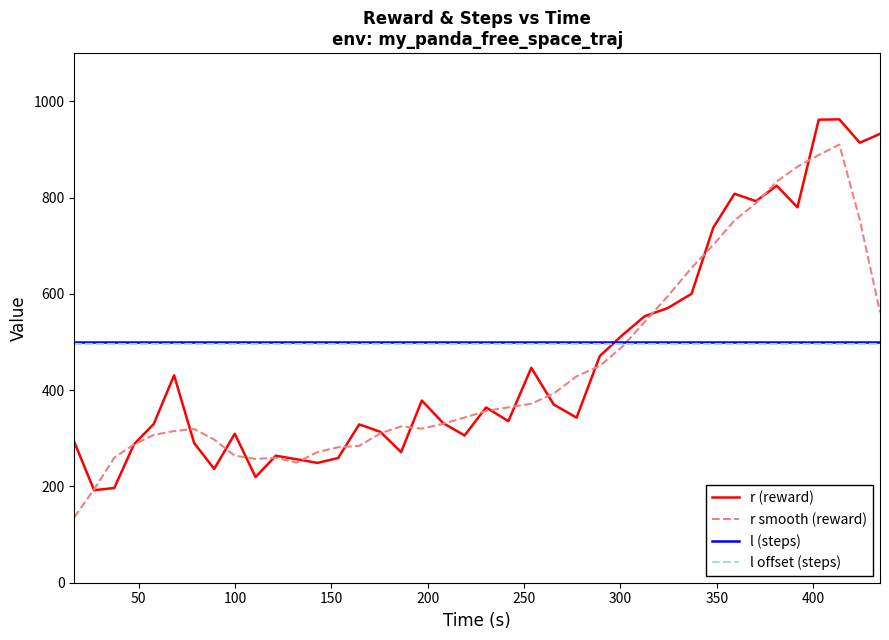

How many times do l (steps) and r (reward) cross each other?

1